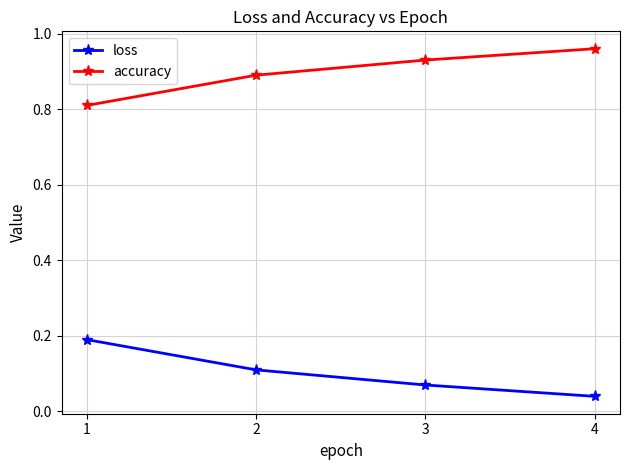

At which label is loss closest to 0?

4